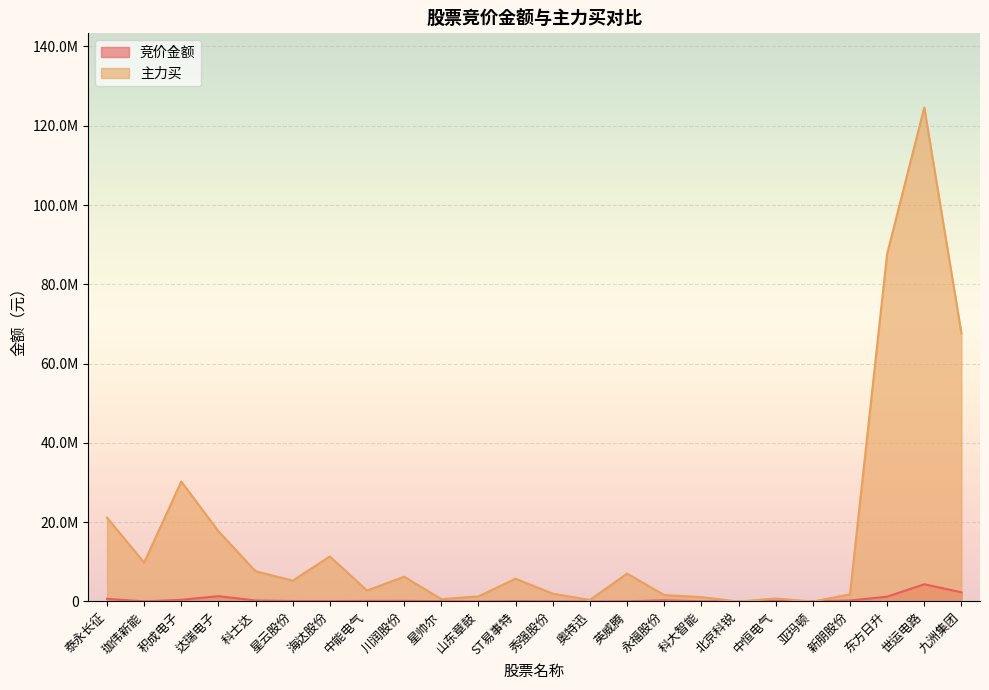

List the series in order of their peak value, highest first.

主力买, 竞价金额